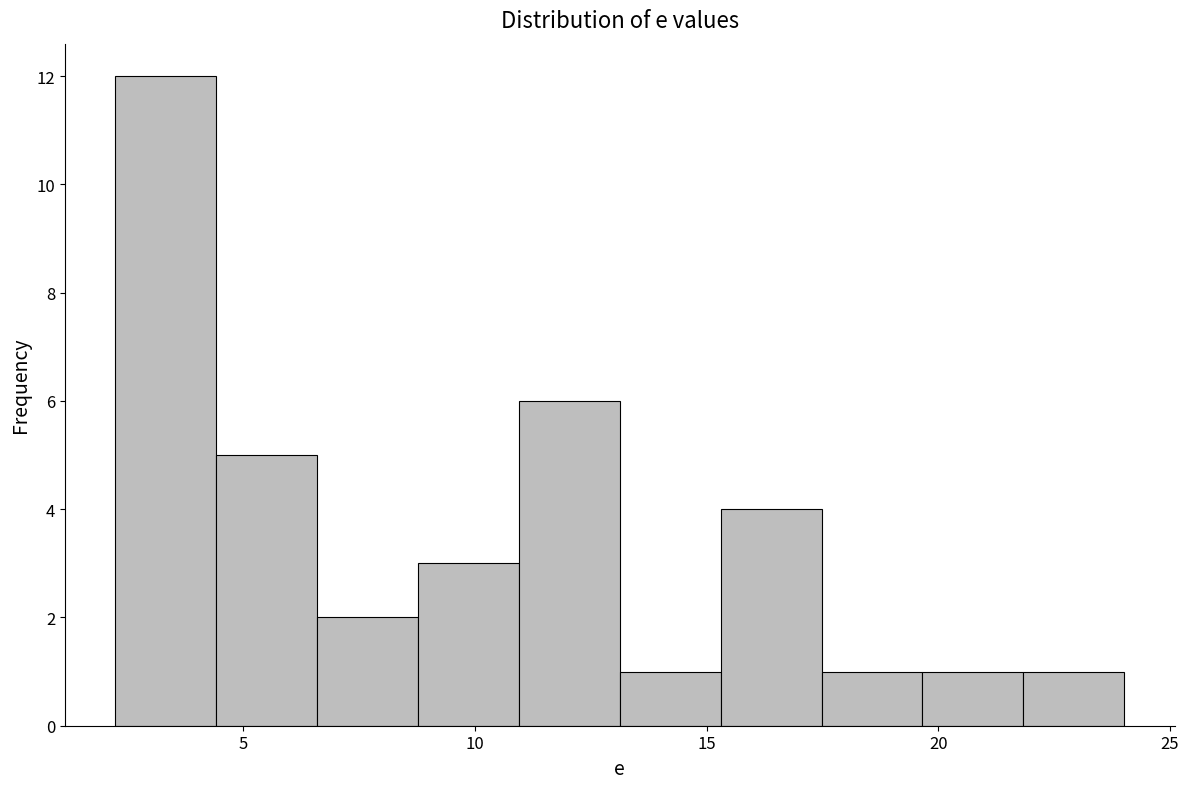

Reading left to right, list every bar in this chart as the range it spans on the x-axis followed by its height. Neither the bar edges nor the heights are printed on the chart, so give them approximately, as read against the axes.

2.0 to 4.5: 12
4.5 to 6.5: 5
6.5 to 9.0: 2
9.0 to 11.0: 3
11.0 to 13.0: 6
13.0 to 15.5: 1
15.5 to 17.5: 4
17.5 to 19.5: 1
19.5 to 22.0: 1
22.0 to 24.0: 1